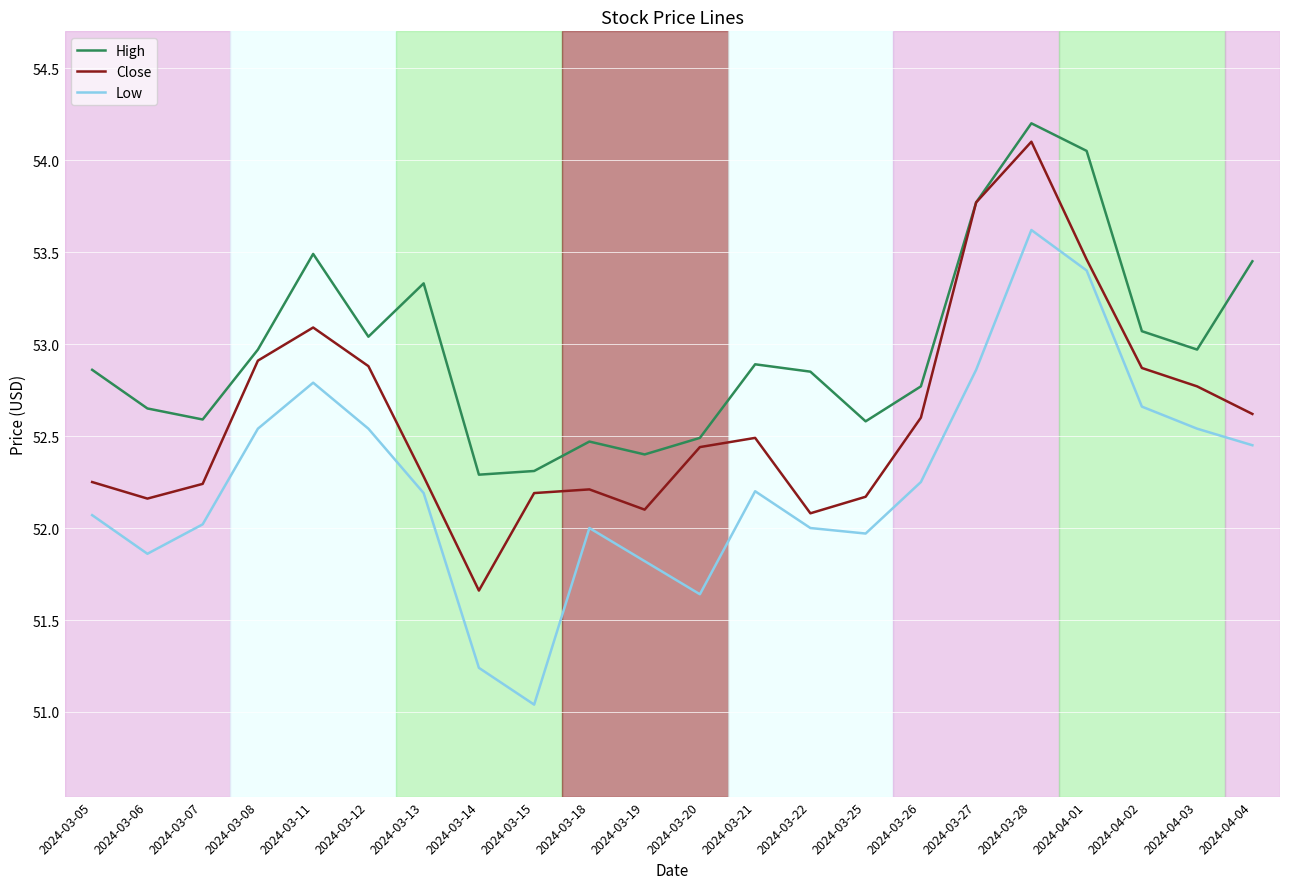

True or false: High has a value of 70.1 at 2024-04-03.

False